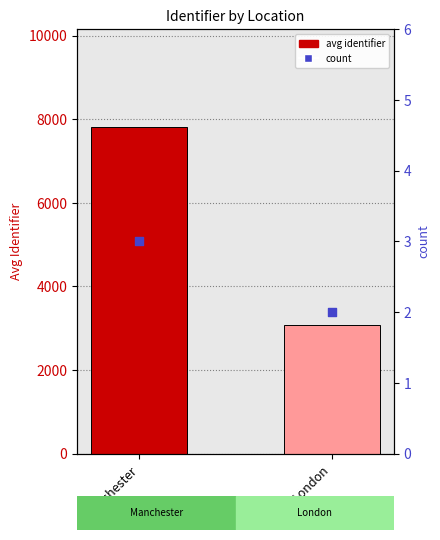

Which series contains the lowest Y value?

count